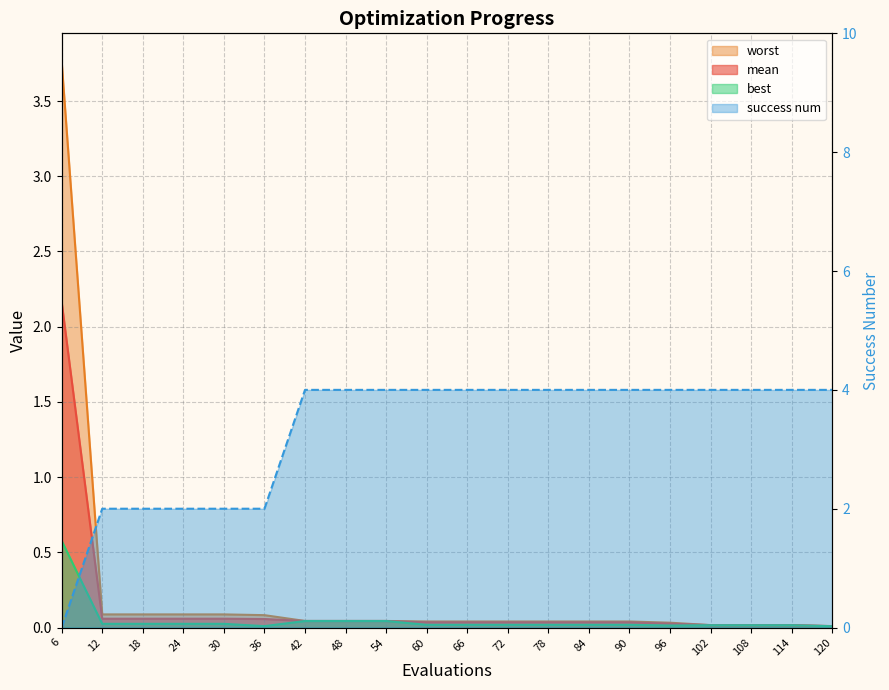

The worst series shows 0.1 at 12. True or false?

False